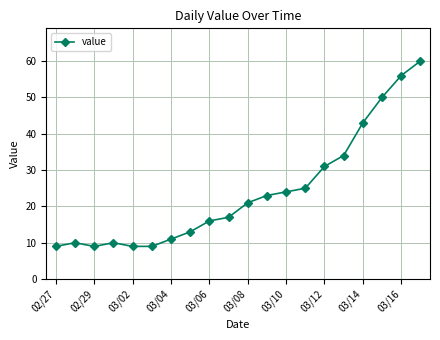

What is the value of the 18th point from the left?

50